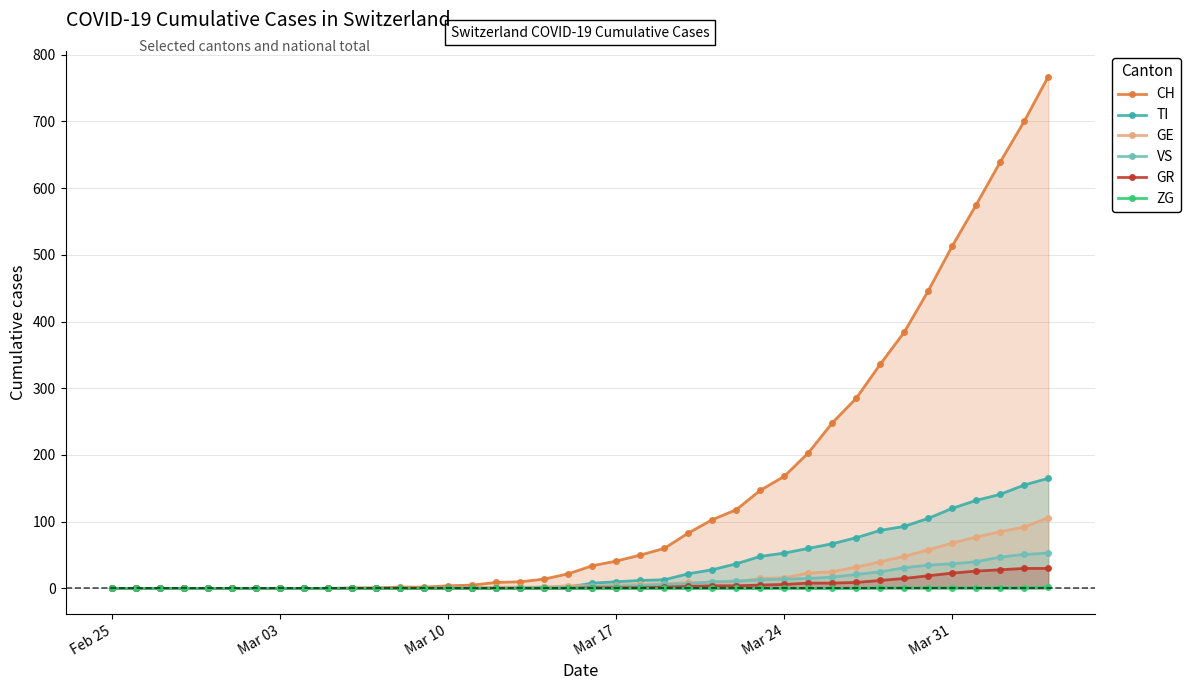

The value of GE at Mar 03 is 0. True or false?

True